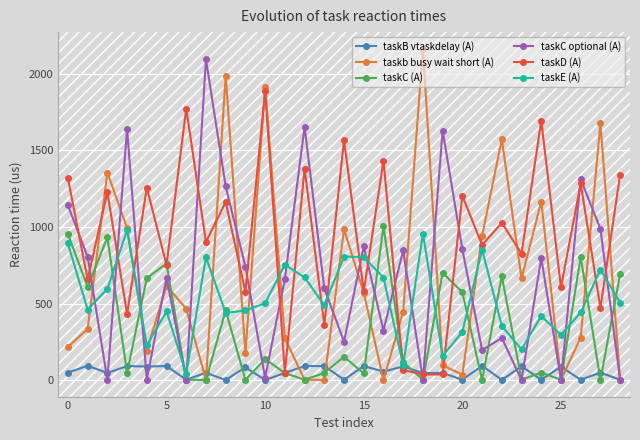

What is the minimum value shown in the chart?

3